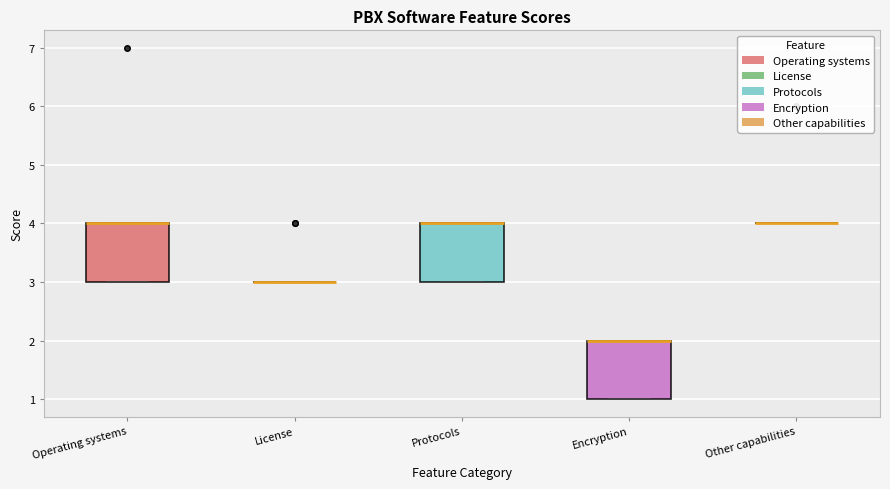

Reading left to right, read every box against the y-axis: the position of its median line, the range the box covers, and the ends of its whiskers. The values are not printed on the chart, so give them approximately, as read against the axis.

Operating systems: median 4 (drawn on the box's upper edge), box 3 to 4, whiskers 3 to 4
License: box collapsed to a line at 3, whiskers 3 to 3
Protocols: median 4 (drawn on the box's upper edge), box 3 to 4, whiskers 3 to 4
Encryption: median 2 (drawn on the box's upper edge), box 1 to 2, whiskers 1 to 2
Other capabilities: box collapsed to a line at 4, whiskers 4 to 4